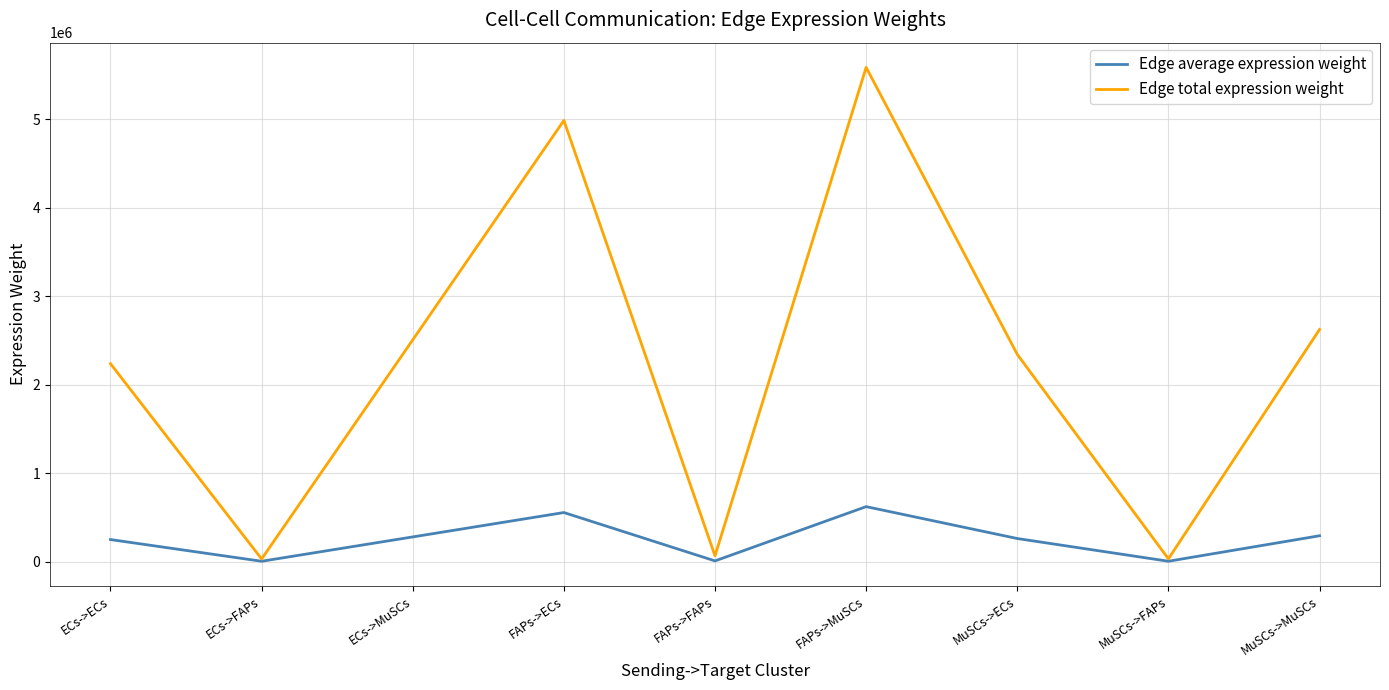

Which series changed the most between FAPs->MuSCs and MuSCs->FAPs?

Edge total expression weight